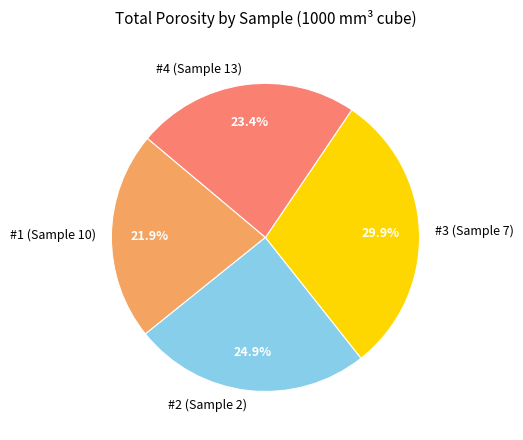

The #1 (Sample 10) slice represents 15% of the pie. True or false?

False